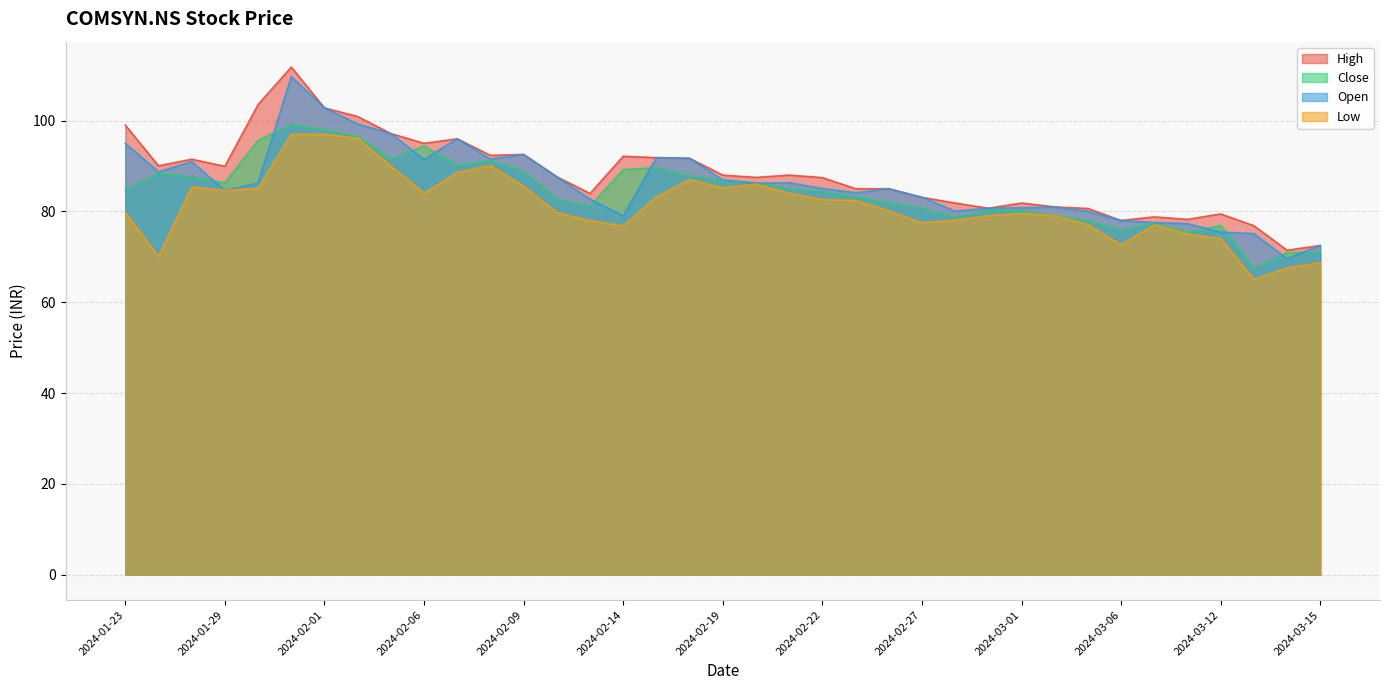

Reading left to right, transcribe all the data shown in this chart.

High: 2024-01-23=99.0	2024-01-24=90.0	2024-01-25=91.5	2024-01-29=90.0	2024-01-30=103.5	2024-01-31=111.8	2024-02-01=102.8	2024-02-02=100.9	2024-02-05=97.2	2024-02-06=95.0	2024-02-07=96.0	2024-02-08=92.3	2024-02-09=92.5	2024-02-12=87.7	2024-02-13=84.0	2024-02-14=92.2	2024-02-15=91.8	2024-02-16=91.7	2024-02-19=88.0	2024-02-20=87.5	2024-02-21=88.0	2024-02-22=87.5	2024-02-23=85.0	2024-02-26=85.0	2024-02-27=83.1	2024-02-28=81.8	2024-02-29=80.7	2024-03-01=81.8	2024-03-04=81.0	2024-03-05=80.7	2024-03-06=78.0	2024-03-07=78.8	2024-03-11=78.2	2024-03-12=79.5	2024-03-13=76.8	2024-03-14=71.5	2024-03-15=72.5
Close: 2024-01-23=84.7	2024-01-24=88.4	2024-01-25=87.6	2024-01-29=86.3	2024-01-30=95.7	2024-01-31=99.2	2024-02-01=98.0	2024-02-02=96.5	2024-02-05=91.5	2024-02-06=94.4	2024-02-07=90.2	2024-02-08=91.2	2024-02-09=88.8	2024-02-12=82.7	2024-02-13=81.2	2024-02-14=89.2	2024-02-15=89.7	2024-02-16=87.8	2024-02-19=86.8	2024-02-20=86.3	2024-02-21=85.0	2024-02-22=84.3	2024-02-23=83.2	2024-02-26=82.0	2024-02-27=80.6	2024-02-28=78.7	2024-02-29=80.2	2024-03-01=80.2	2024-03-04=79.0	2024-03-05=77.9	2024-03-06=75.8	2024-03-07=77.3	2024-03-11=75.4	2024-03-12=76.9	2024-03-13=67.4	2024-03-14=71.0	2024-03-15=71.0
Open: 2024-01-23=95.0	2024-01-24=88.7	2024-01-25=91.0	2024-01-29=84.6	2024-01-30=86.2	2024-01-31=109.7	2024-02-01=102.8	2024-02-02=99.2	2024-02-05=97.2	2024-02-06=91.5	2024-02-07=96.0	2024-02-08=91.5	2024-02-09=92.5	2024-02-12=87.6	2024-02-13=82.7	2024-02-14=79.0	2024-02-15=91.8	2024-02-16=91.7	2024-02-19=87.0	2024-02-20=86.2	2024-02-21=86.3	2024-02-22=85.0	2024-02-23=84.1	2024-02-26=85.0	2024-02-27=83.1	2024-02-28=80.0	2024-02-29=80.7	2024-03-01=80.8	2024-03-04=81.0	2024-03-05=80.0	2024-03-06=78.0	2024-03-07=77.5	2024-03-11=77.3	2024-03-12=75.5	2024-03-13=75.1	2024-03-14=69.6	2024-03-15=72.5
Low: 2024-01-23=79.8	2024-01-24=70.0	2024-01-25=85.4	2024-01-29=84.6	2024-01-30=85.1	2024-01-31=97.0	2024-02-01=97.0	2024-02-02=96.1	2024-02-05=90.0	2024-02-06=84.0	2024-02-07=88.5	2024-02-08=90.1	2024-02-09=85.5	2024-02-12=79.8	2024-02-13=78.0	2024-02-14=76.8	2024-02-15=83.2	2024-02-16=87.0	2024-02-19=85.2	2024-02-20=86.0	2024-02-21=84.0	2024-02-22=82.5	2024-02-23=82.4	2024-02-26=80.1	2024-02-27=77.5	2024-02-28=78.0	2024-02-29=79.0	2024-03-01=79.5	2024-03-04=79.0	2024-03-05=77.1	2024-03-06=72.7	2024-03-07=77.0	2024-03-11=75.0	2024-03-12=74.0	2024-03-13=65.0	2024-03-14=67.5	2024-03-15=68.7